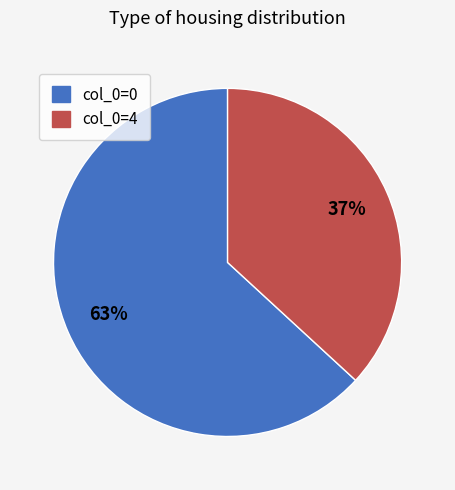

Is there a majority slice in this chart?

Yes